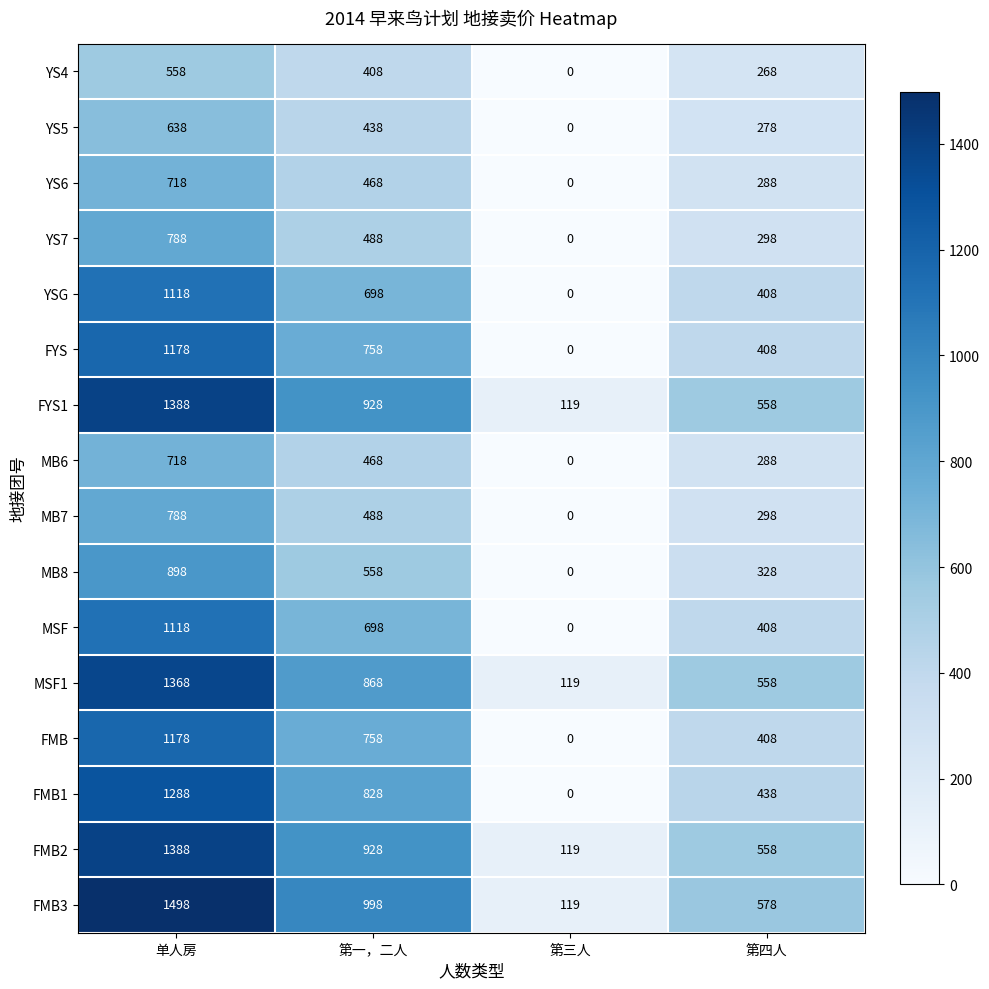

Rank the categories by YS6 value from highest to lowest.

单人房, 第一，二人, 第四人, 第三人